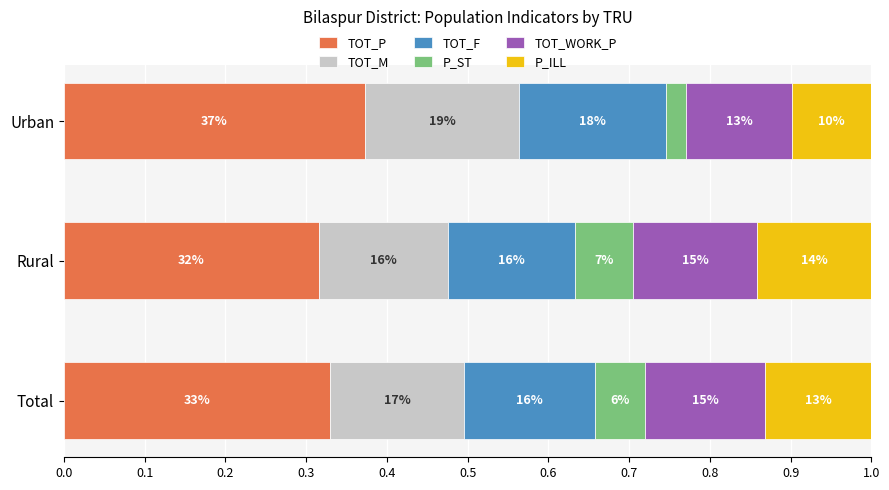

What are all the series names shown in the legend?

TOT_P, TOT_M, TOT_F, P_ST, TOT_WORK_P, P_ILL